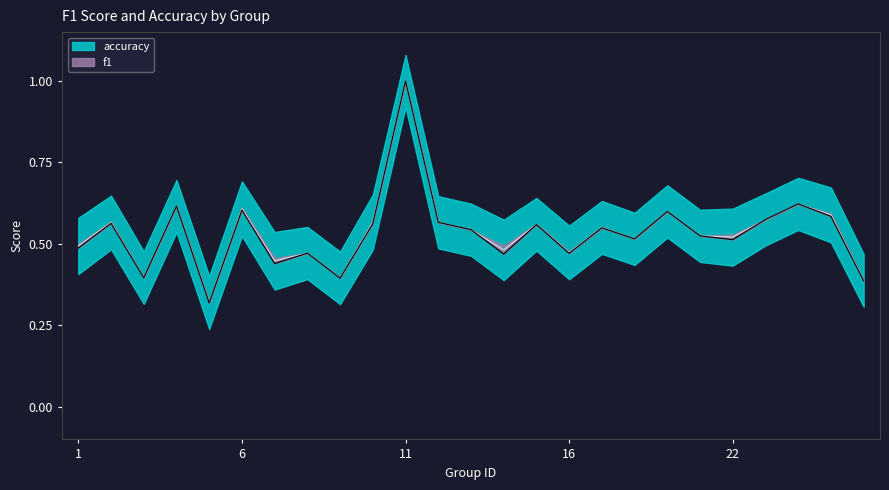

Rank the series by their average value, from lowest to highest.

f1, accuracy